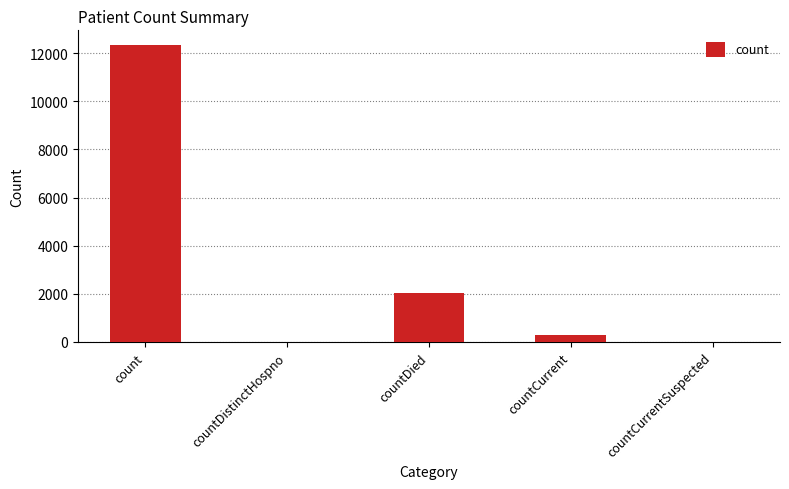

What is the sum of all values?

14700